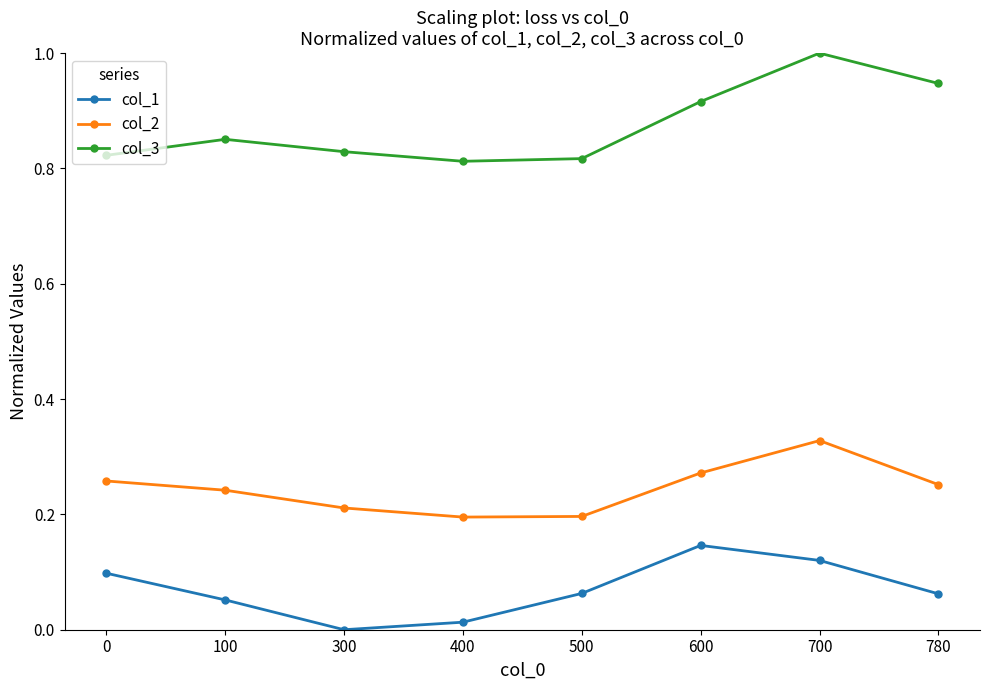

The value of col_3 at 500 is 1.3. True or false?

False